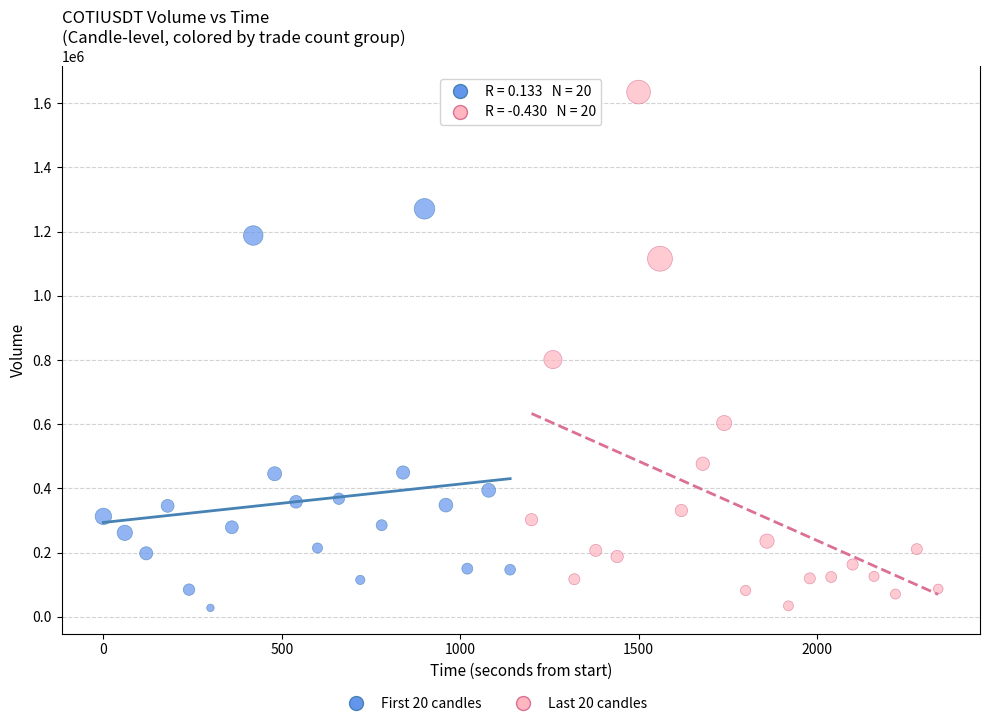

Which series reaches the maximum Y coordinate?

Last 20 candles